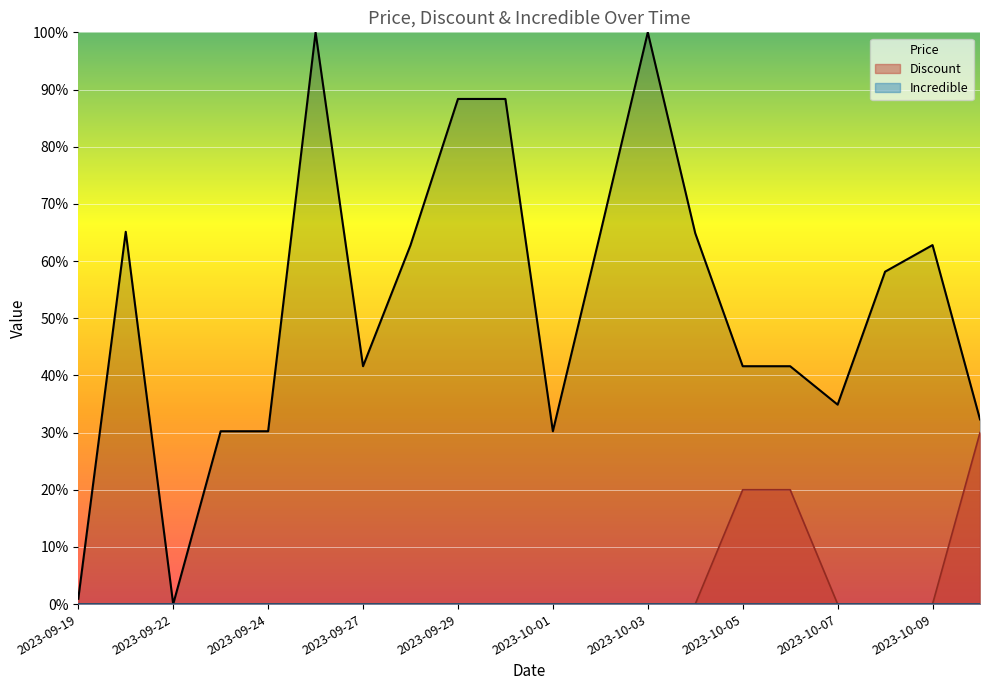

Reading left to right, transcribe all the data shown in this chart.

Price: 0.9	65.1	0.0	30.2	30.2	100.0	41.6	62.8	88.3	88.3	30.2	64.9	100.0	64.9	41.6	41.6	34.9	58.1	62.8	32.3
Discount: 0.0	0.0	0.0	0.0	0.0	0.0	0.0	0.0	0.0	0.0	0.0	0.0	0.0	0.0	20.0	20.0	0.0	0.0	0.0	30.0